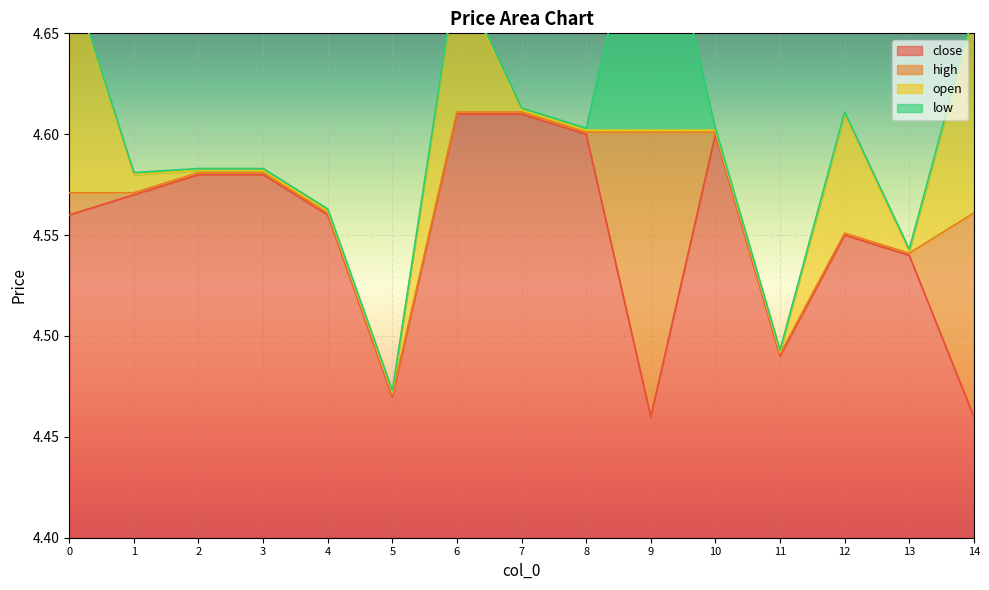

Does the chart display data point markers on the line(s)?

No